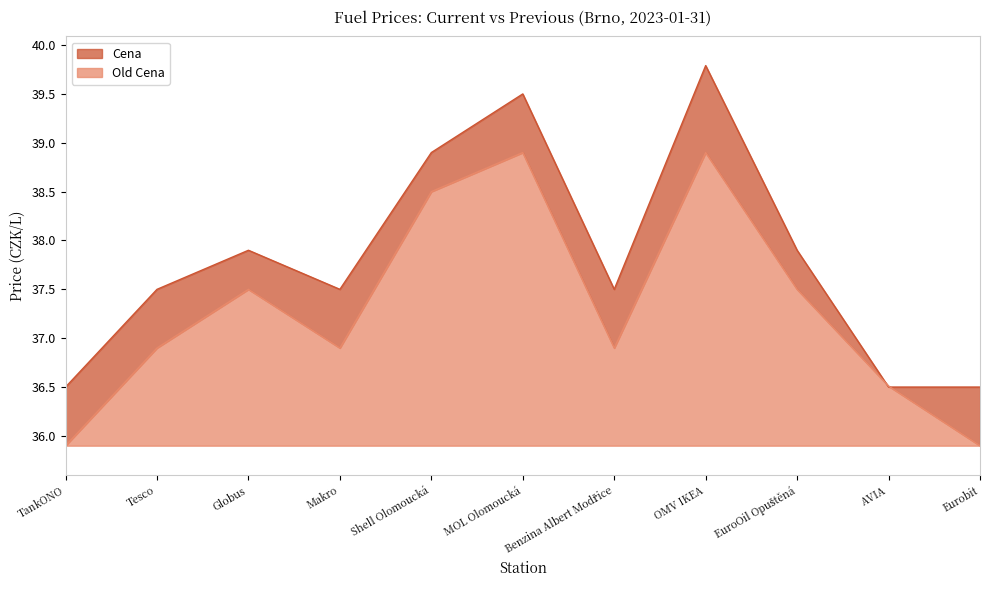

Rank the categories by Cena value from highest to lowest.

OMV IKEA, MOL Olomoucká, Shell Olomoucká, Globus, EuroOil Opuštěná, Tesco, Makro, Benzina Albert Modřice, TankONO, AVIA, Eurobit